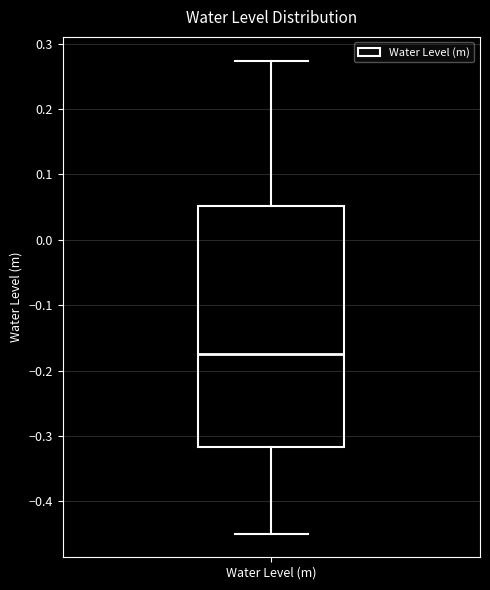

Where is the upper edge of the box for Water Level (m) on the y-axis? The values are not printed on the chart, so give them approximately, as read against the axis.

0.05